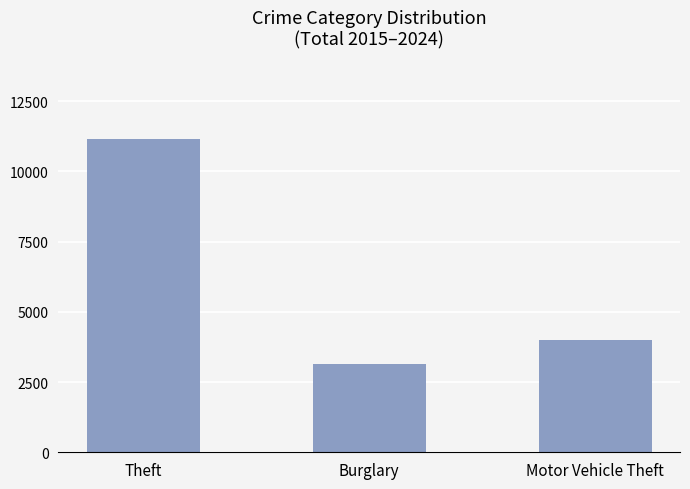

Read the value at Motor Vehicle Theft, to the nearest 10.

3990